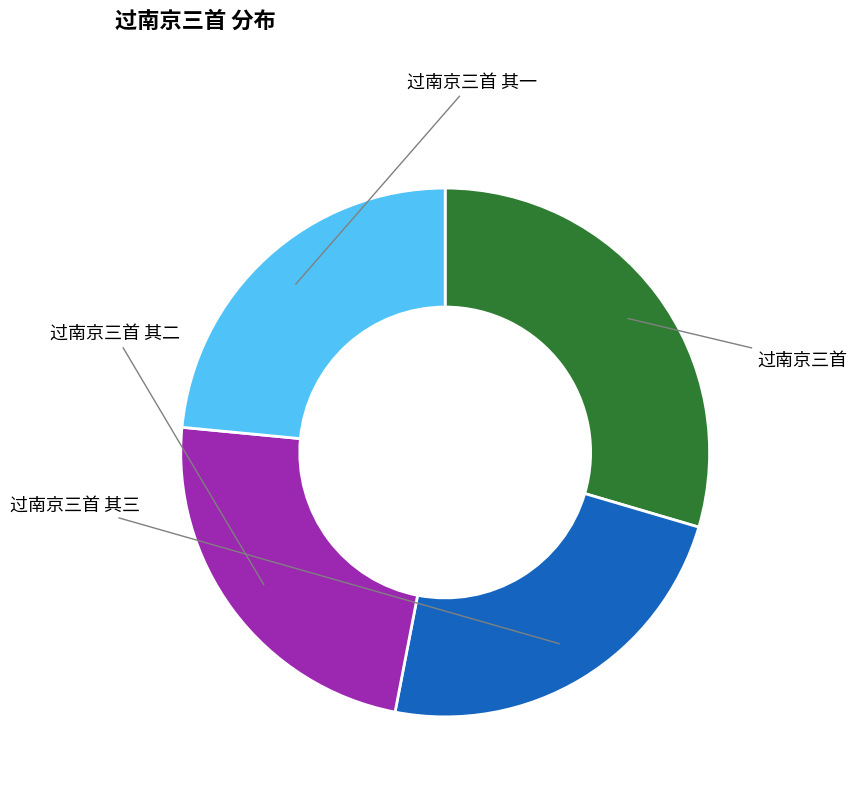

How many segments does this pie chart have?

4